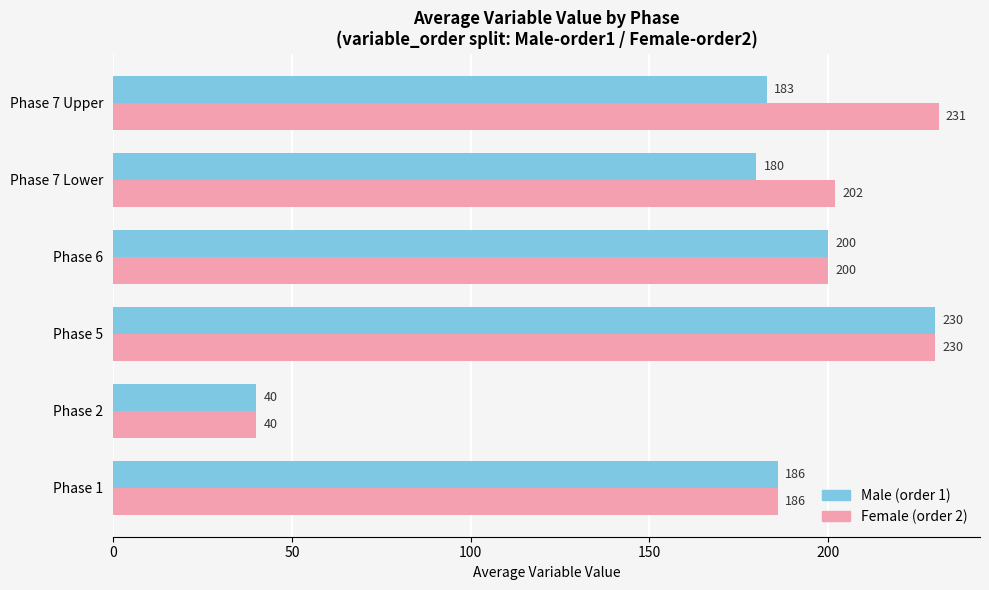

At which category is the sum across all series the highest?

Phase 5